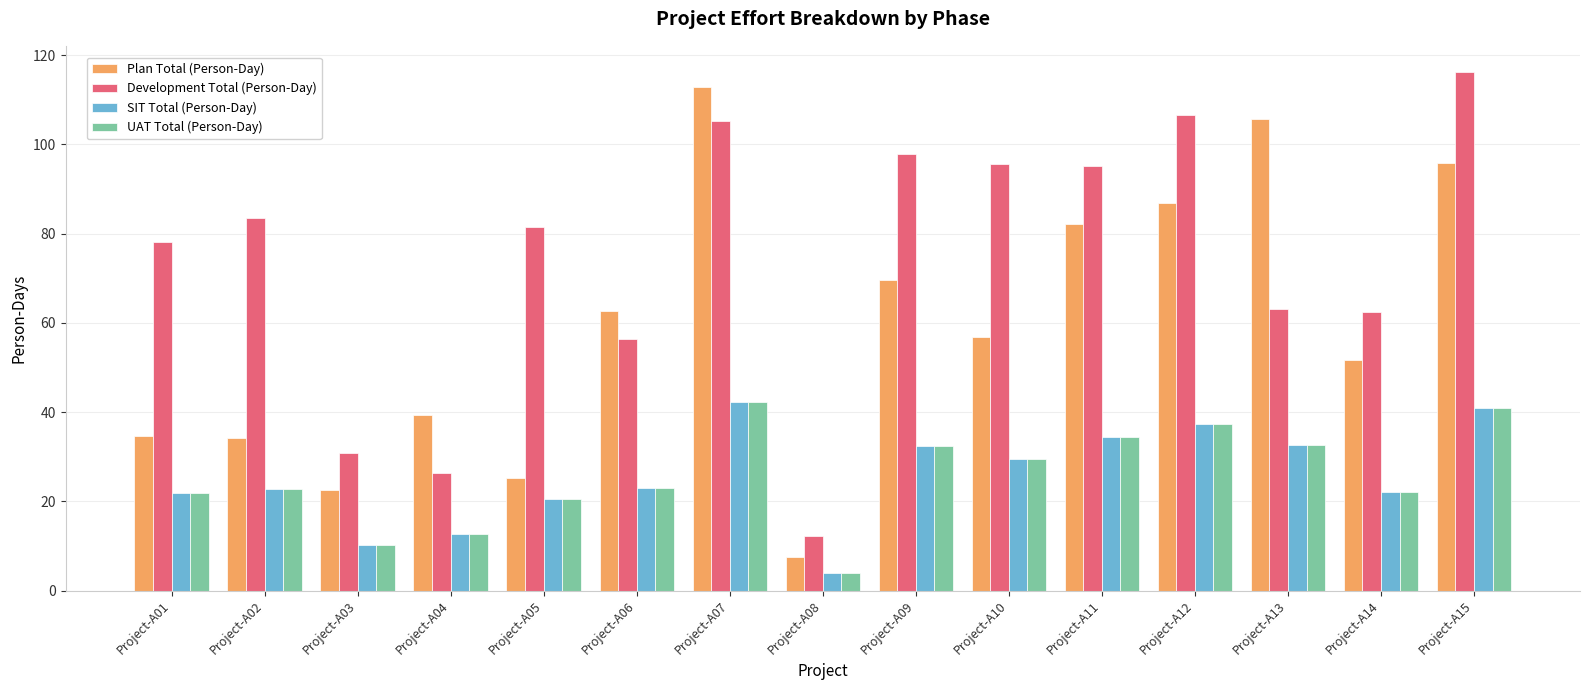

Is the value of Development Total (Person-Day) at Project-A14 greater than the value of Plan Total (Person-Day) at Project-A01?

Yes